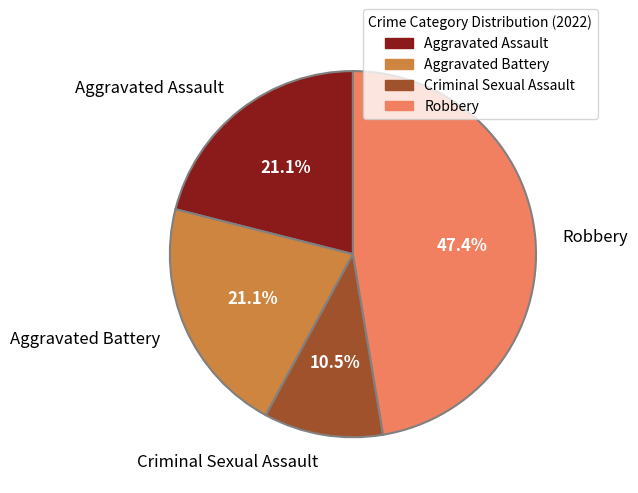

Does Robbery represent more than half of the total?

No